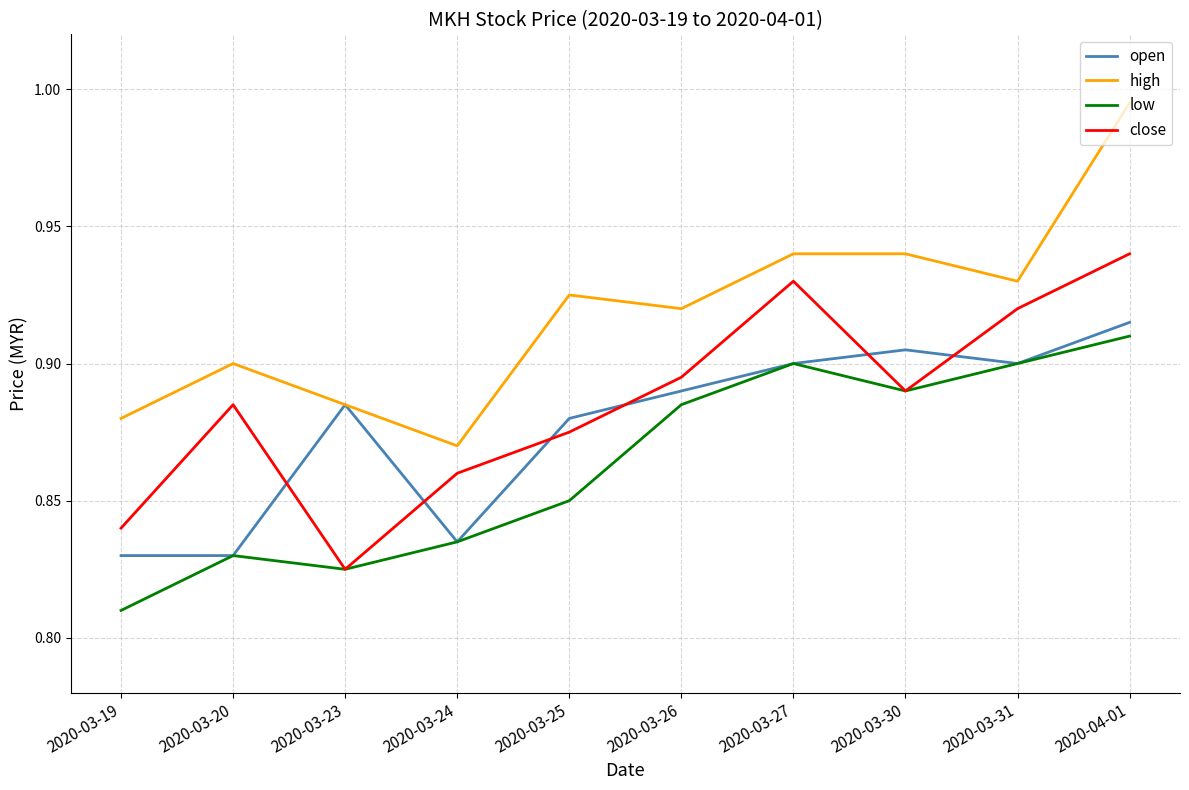

List the series in order of their overall mean, lowest first.

low, open, close, high